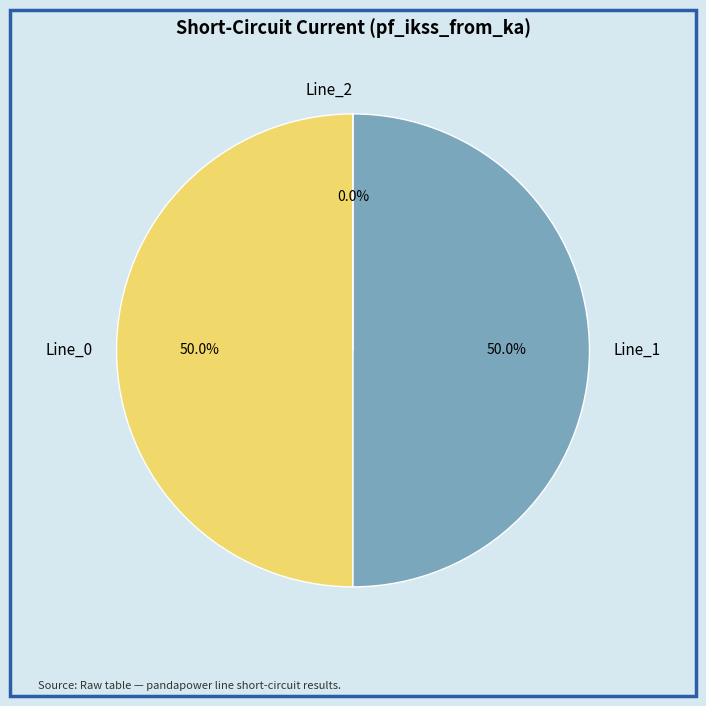

Count the number of slices in the pie.

3